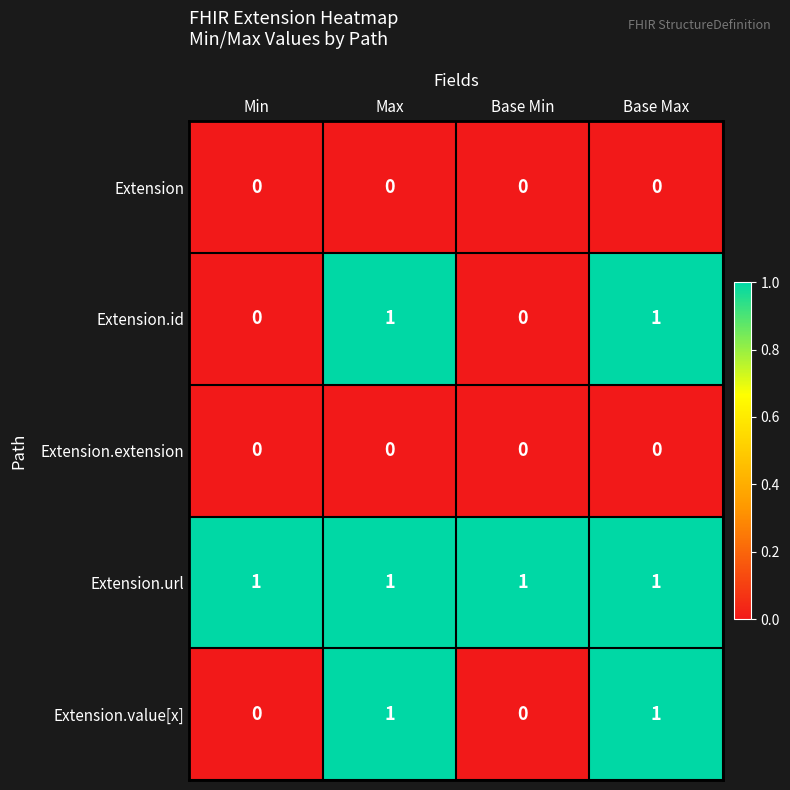

How many categories are shown in the chart?

4